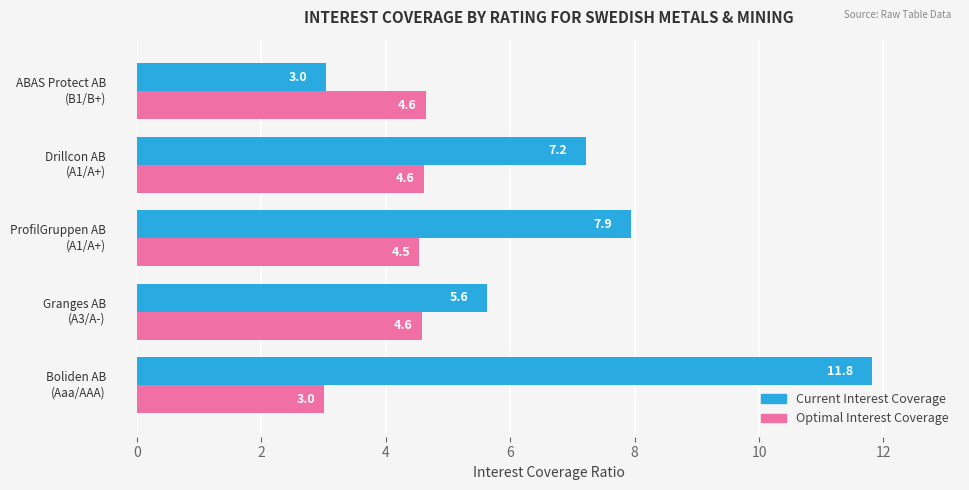

What is the minimum value shown in the chart?

3.0